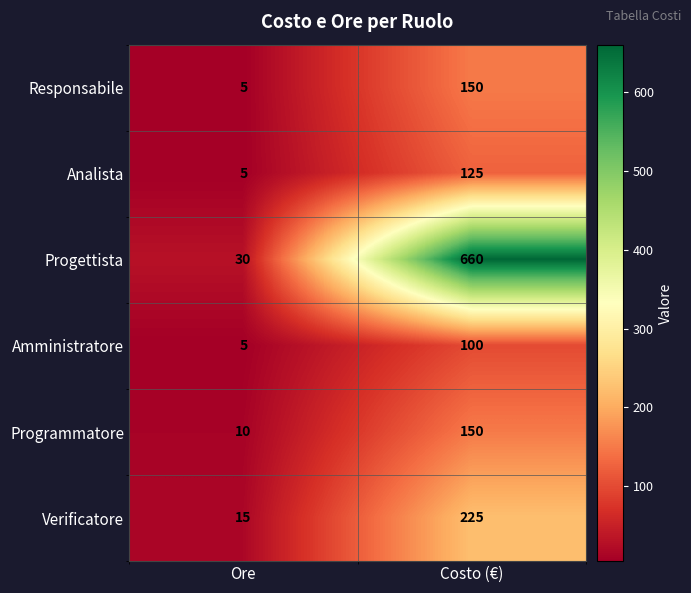

What is the average value of the Responsabile series?

78